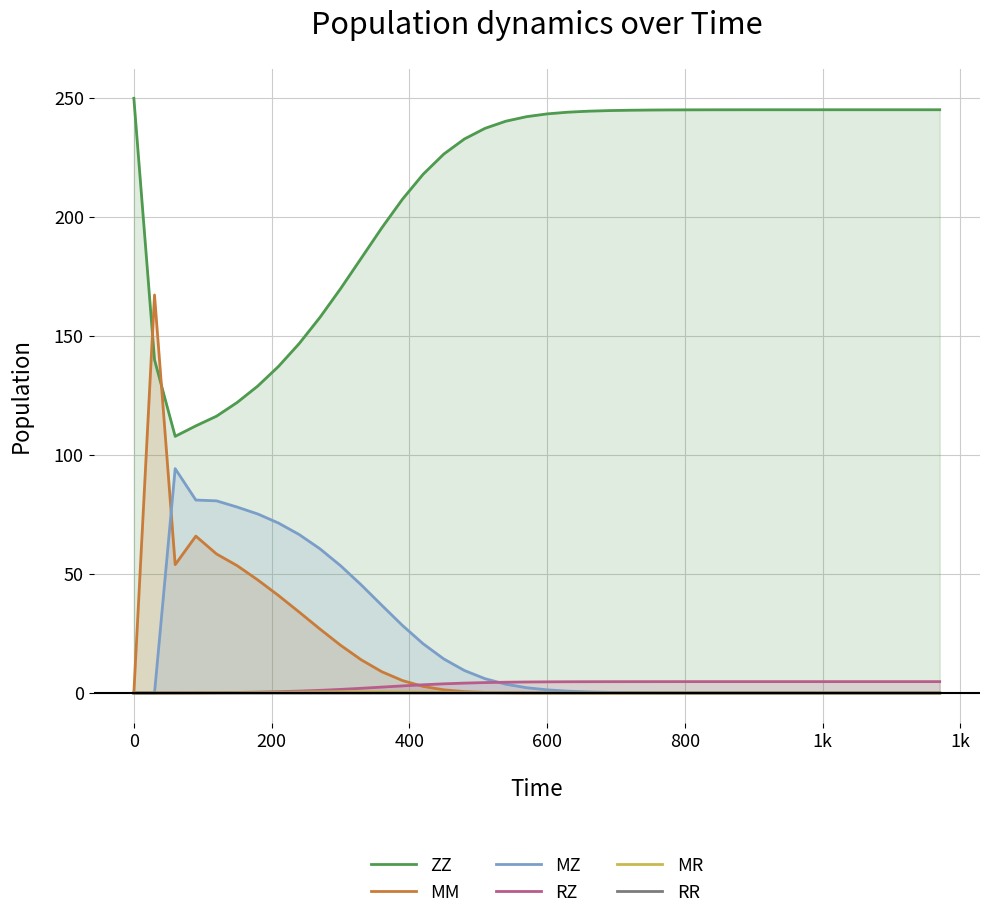

What is the difference between the maximum and minimum values in the MR series?

0.5